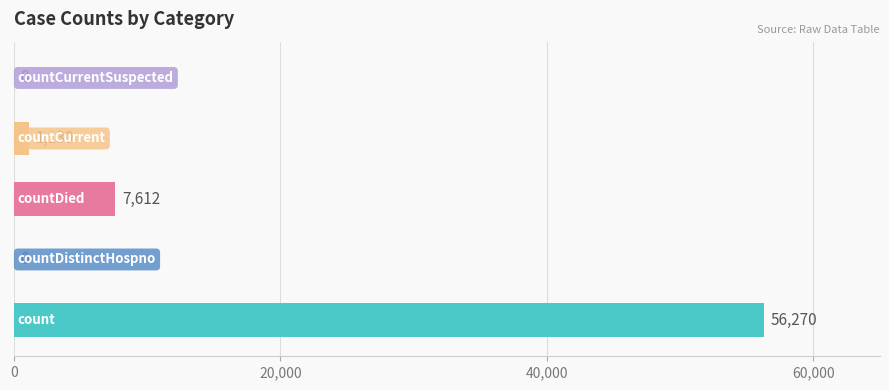

Are the bars horizontal?

Yes